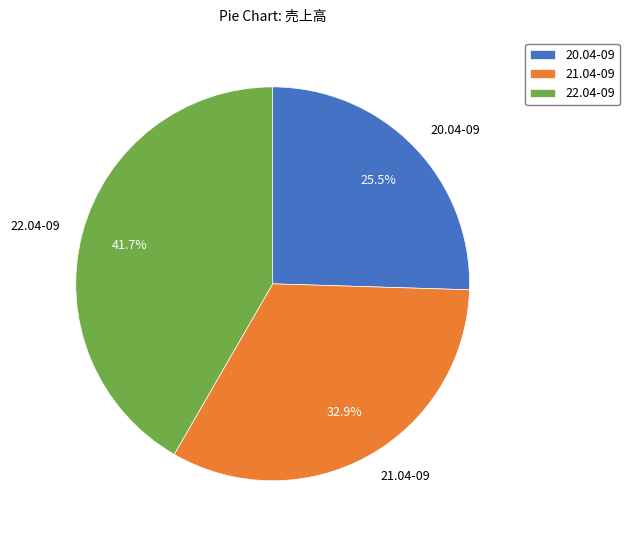

Which category has the biggest portion of the pie?

22.04-09